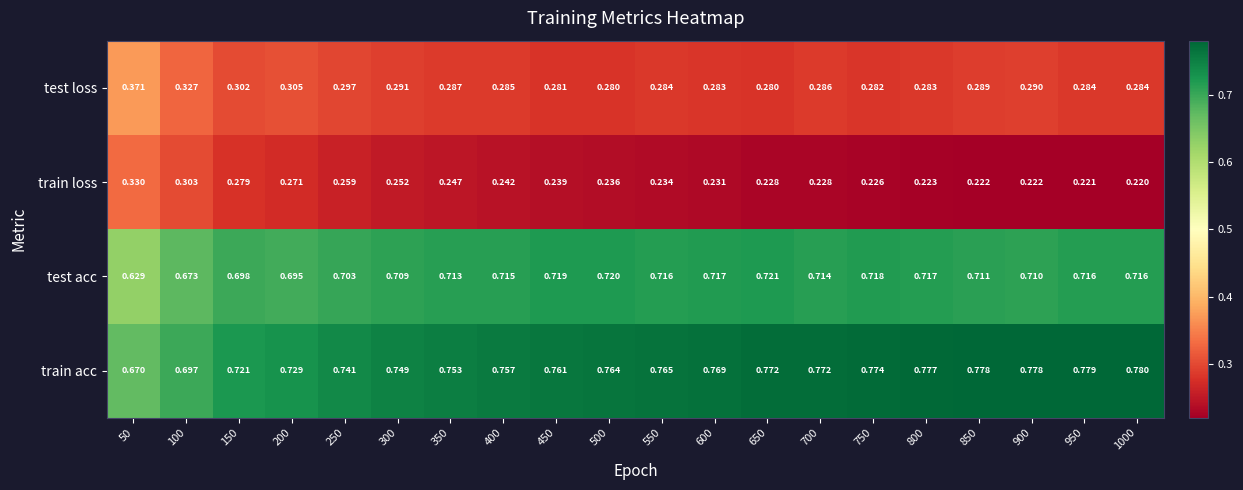

Is the value of train acc at 950 greater than the value of test loss at 800?

Yes